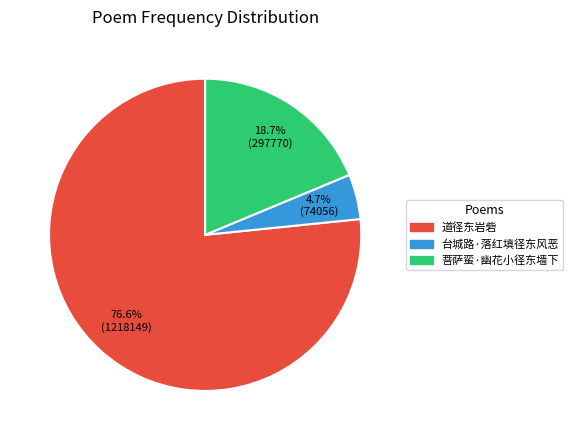

How many segments does this pie chart have?

3